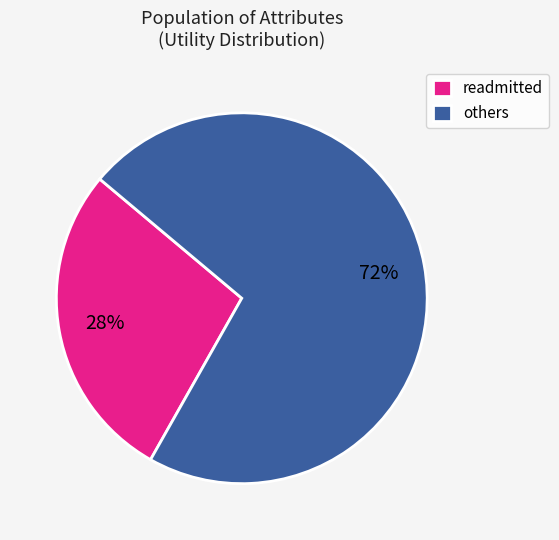

True or false: readmitted accounts for 28% of the total.

True